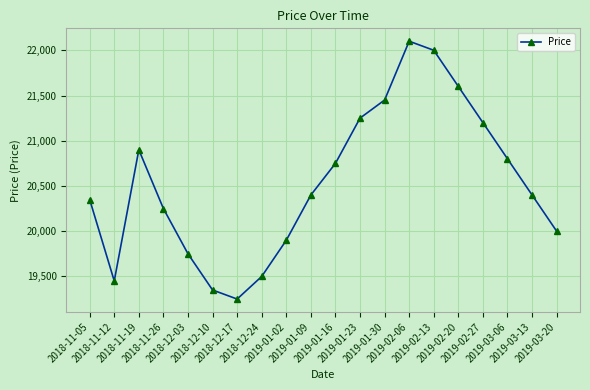

Read the value at 2018-11-19.

20900